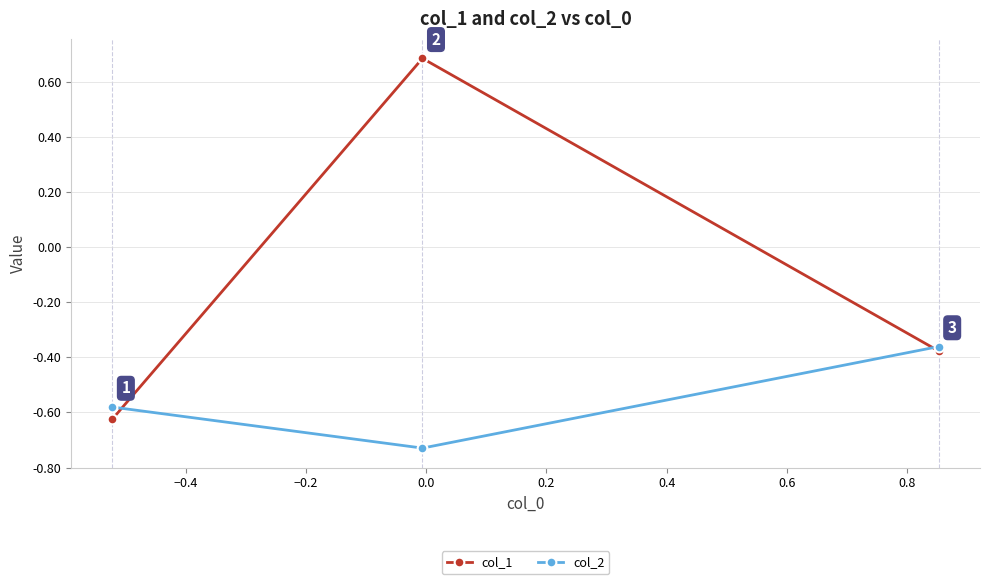

What is the sum of all col_1 values?

-0.3